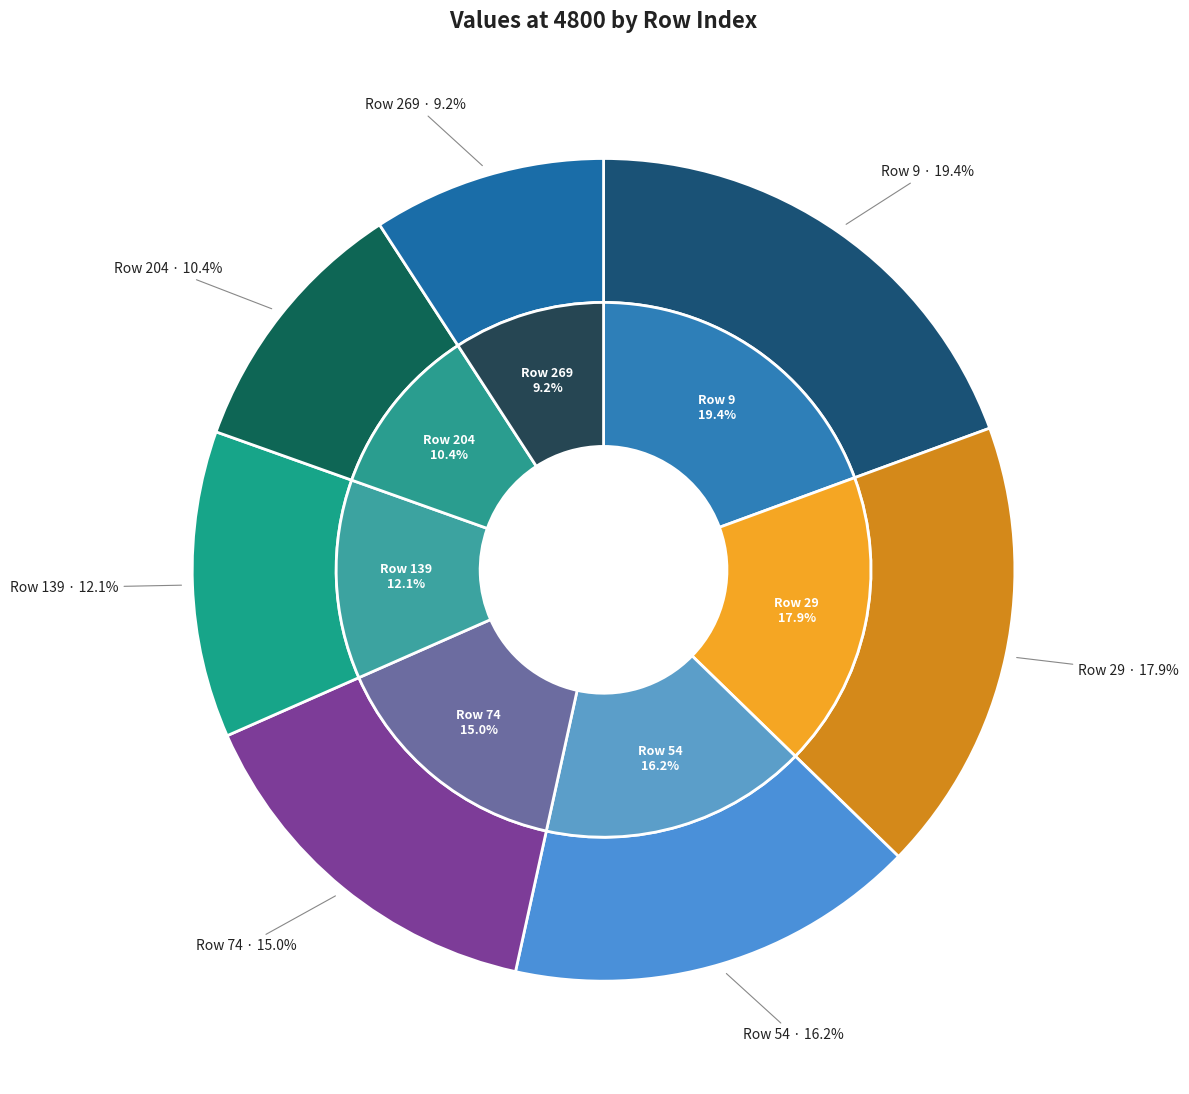

Combined, what portion of the pie is 139 and 269?

21.2%